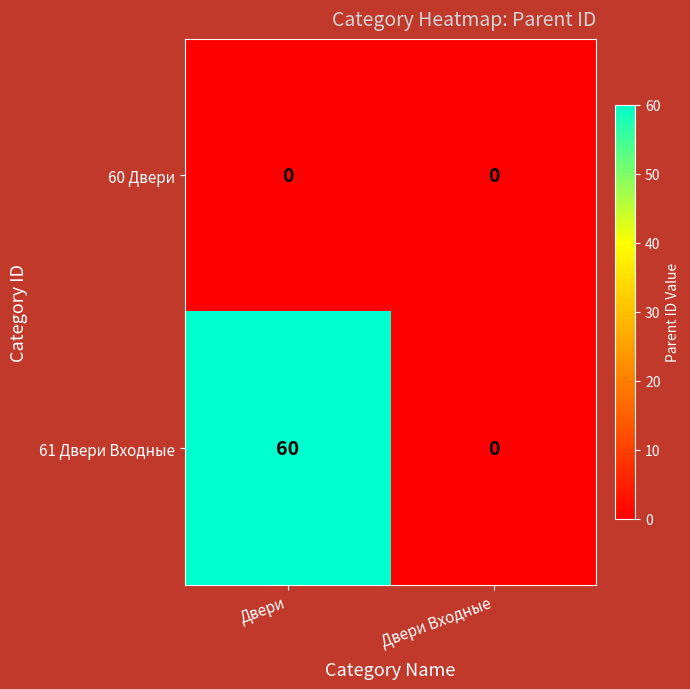

Reading right to left, extract all data points from this chart.

60 Двери: 0	0
61 Двери Входные: 0	60